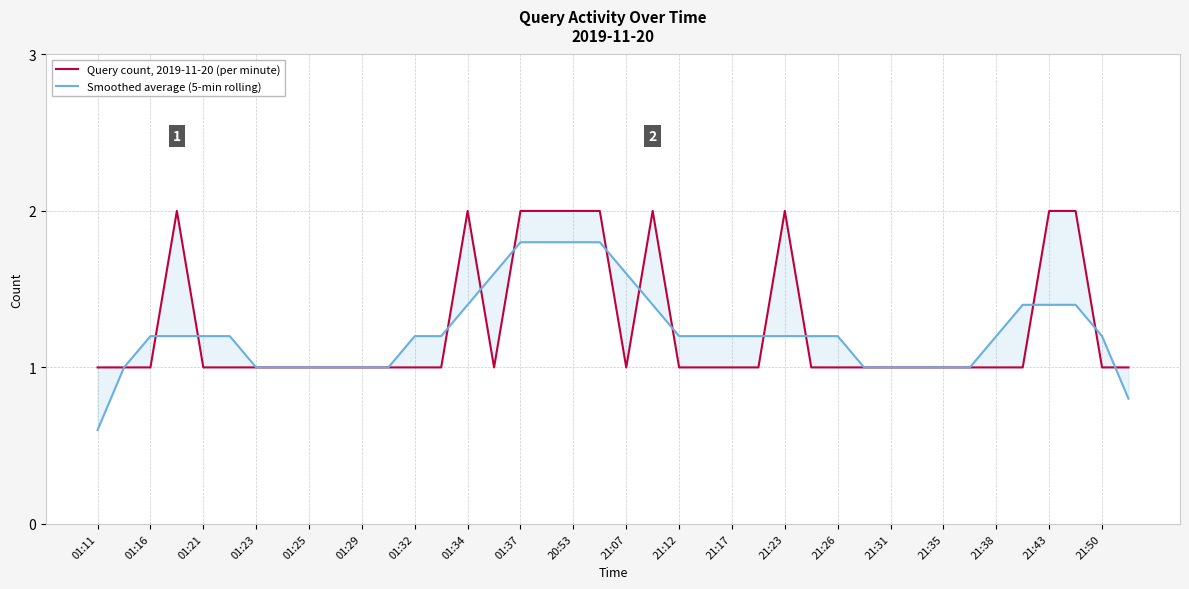

Where is Query count, 2019-11-20 (per minute) nearest to the value 1?

01:11